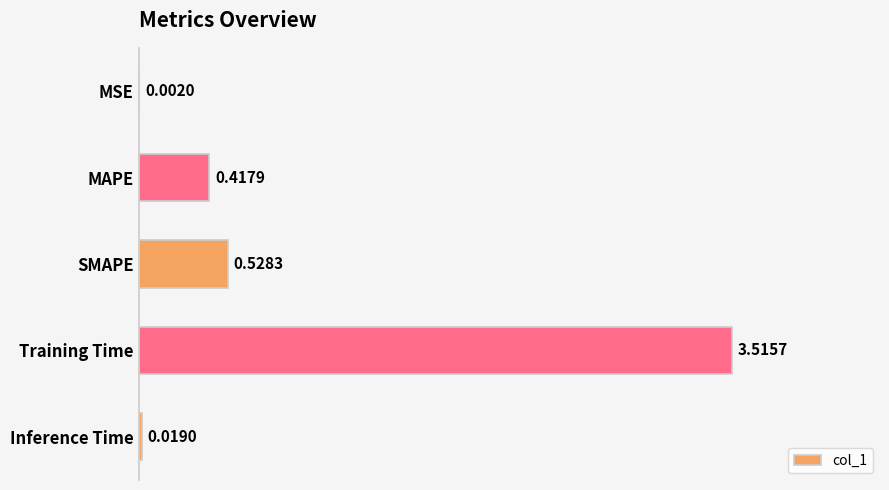

Which category has the highest value across all series?

Training Time